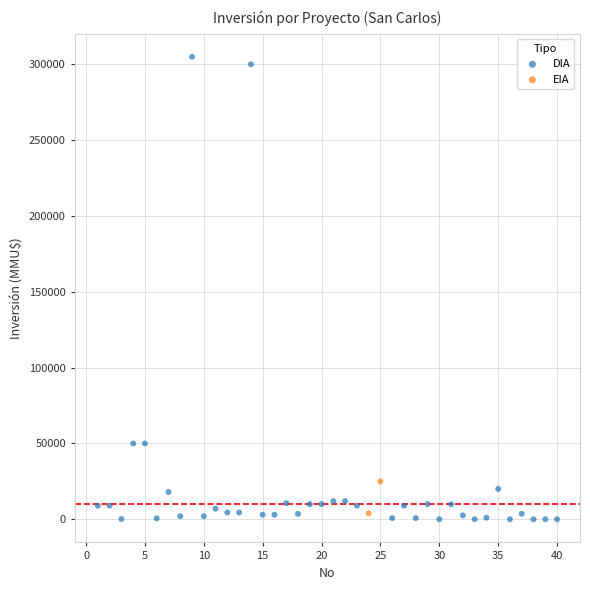

What are all the series names shown in the legend?

DIA, EIA